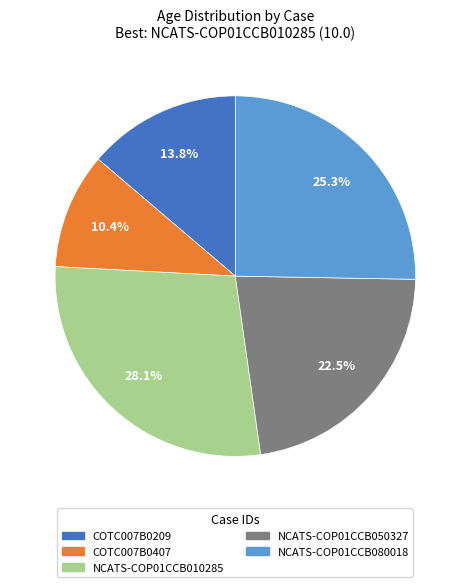

How many slices are in this pie chart?

5